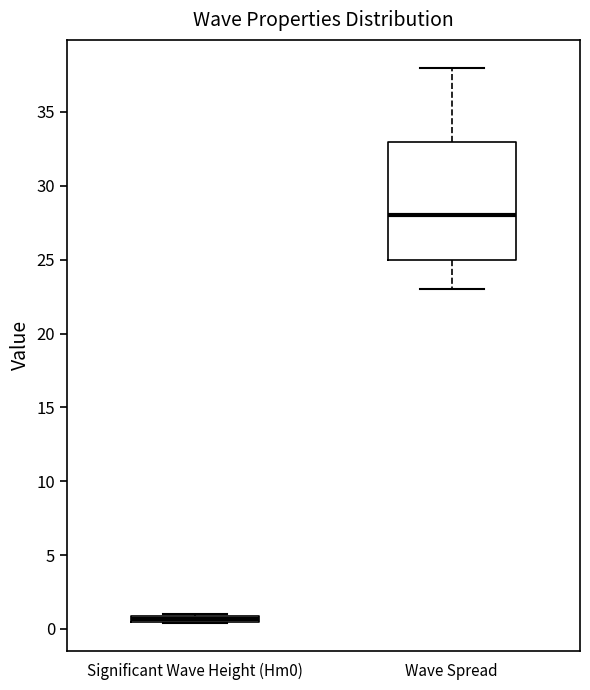

Where is the upper edge of the box for Significant Wave Height (Hm0) on the y-axis? The values are not printed on the chart, so give them approximately, as read against the axis.

1.0